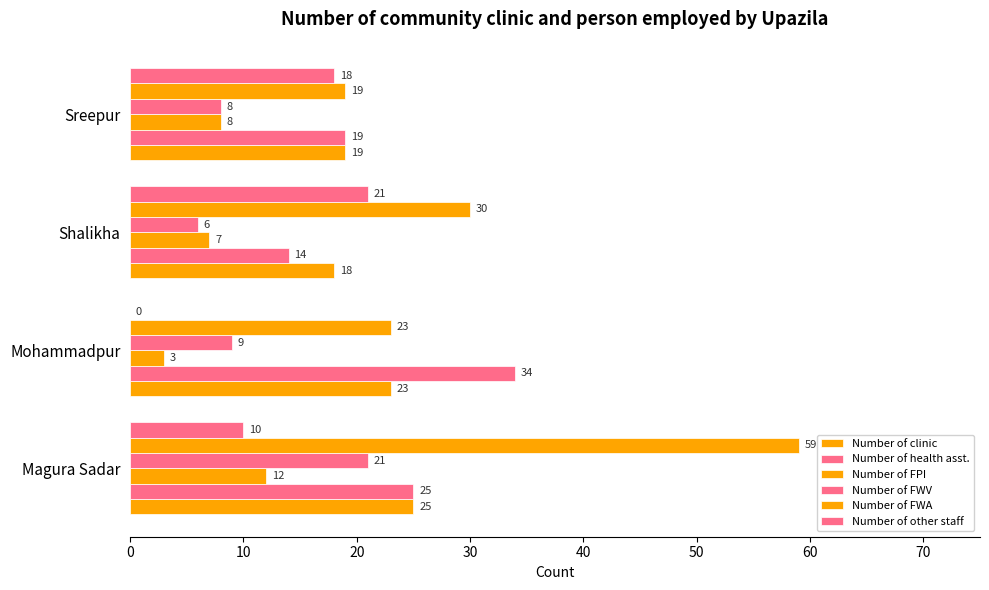

How many data points does each series have?

4